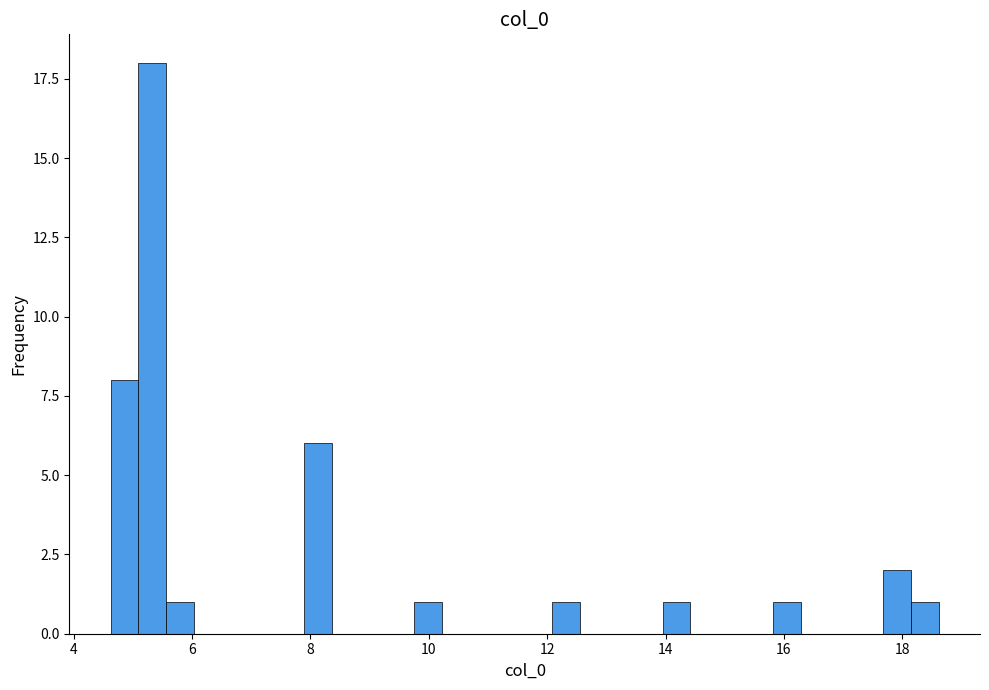

Read against the x-axis, roughly where is the centre of the tallest bar?

5.4